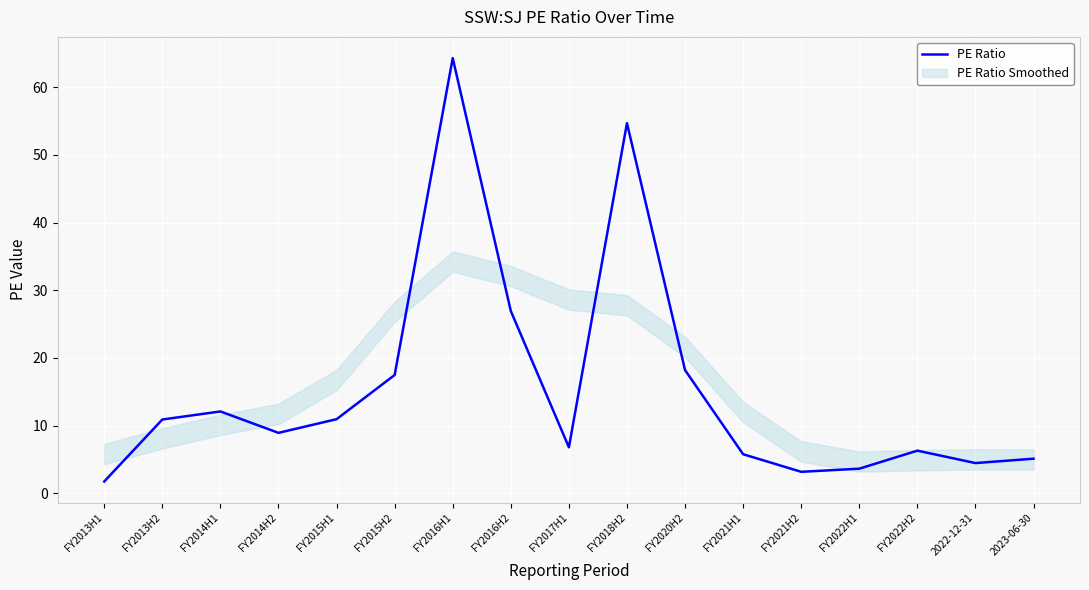

How many points are higher than both their immediate neighbors (excluding endpoints)?

4